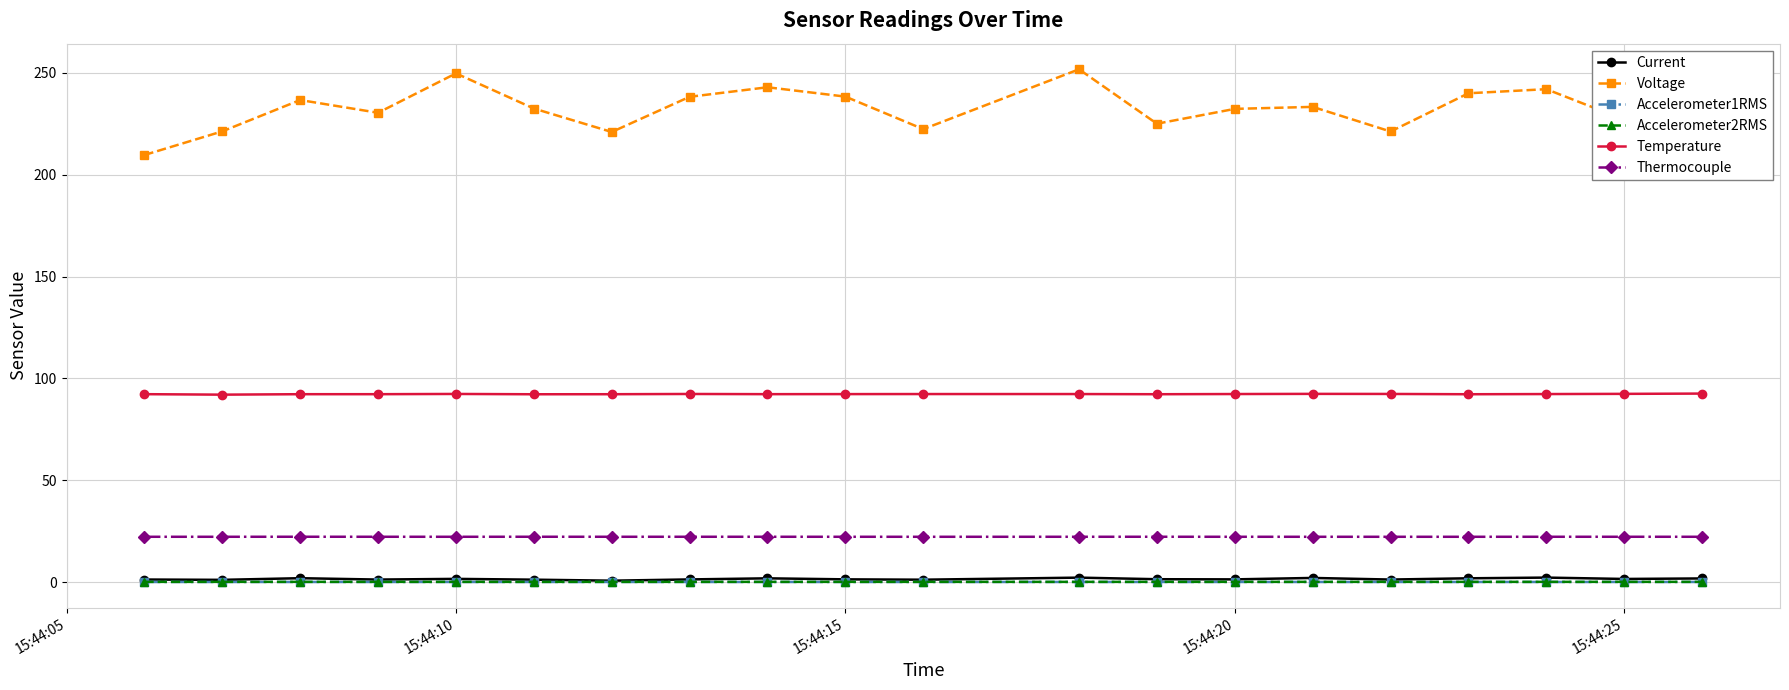

True or false: Temperature and Thermocouple cross at least once.

False